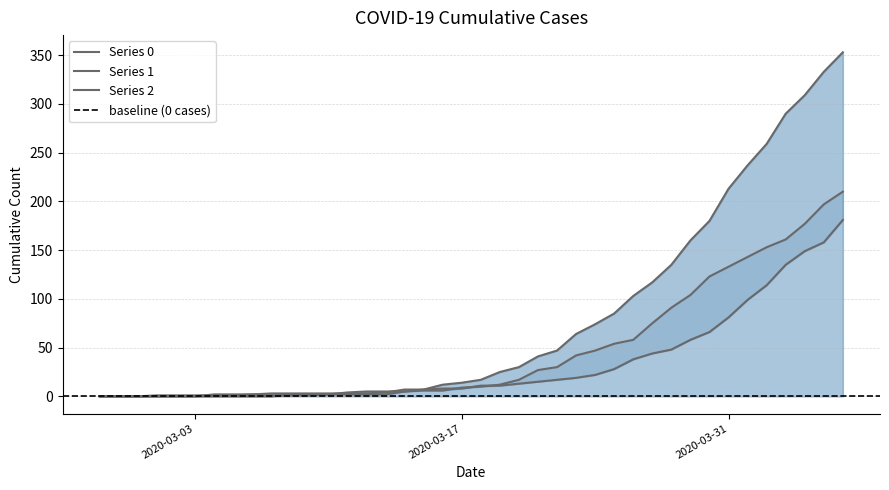

Which label corresponds to the smallest value in the chart?

2020-02-27